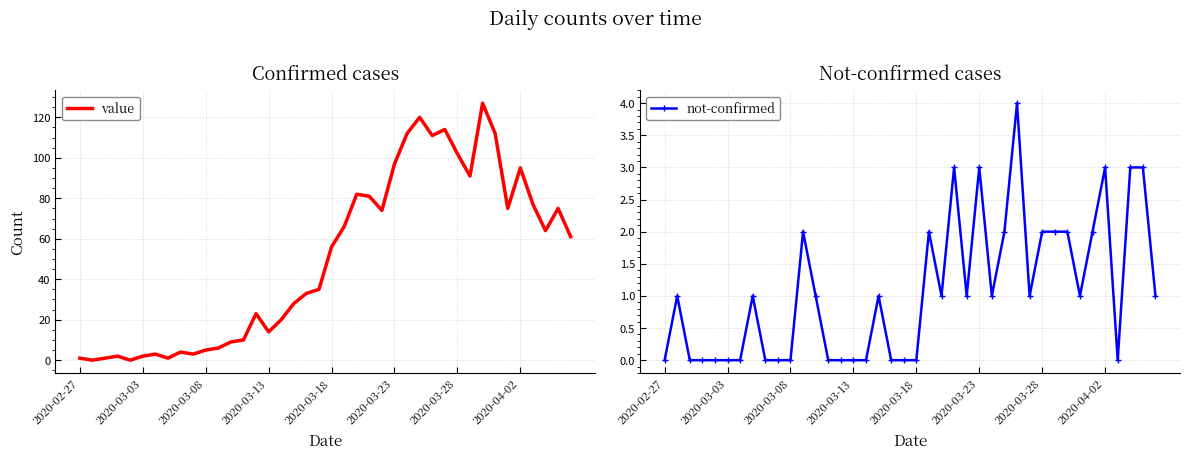

The value of not-confirmed at 2020-03-13 is 0. True or false?

True